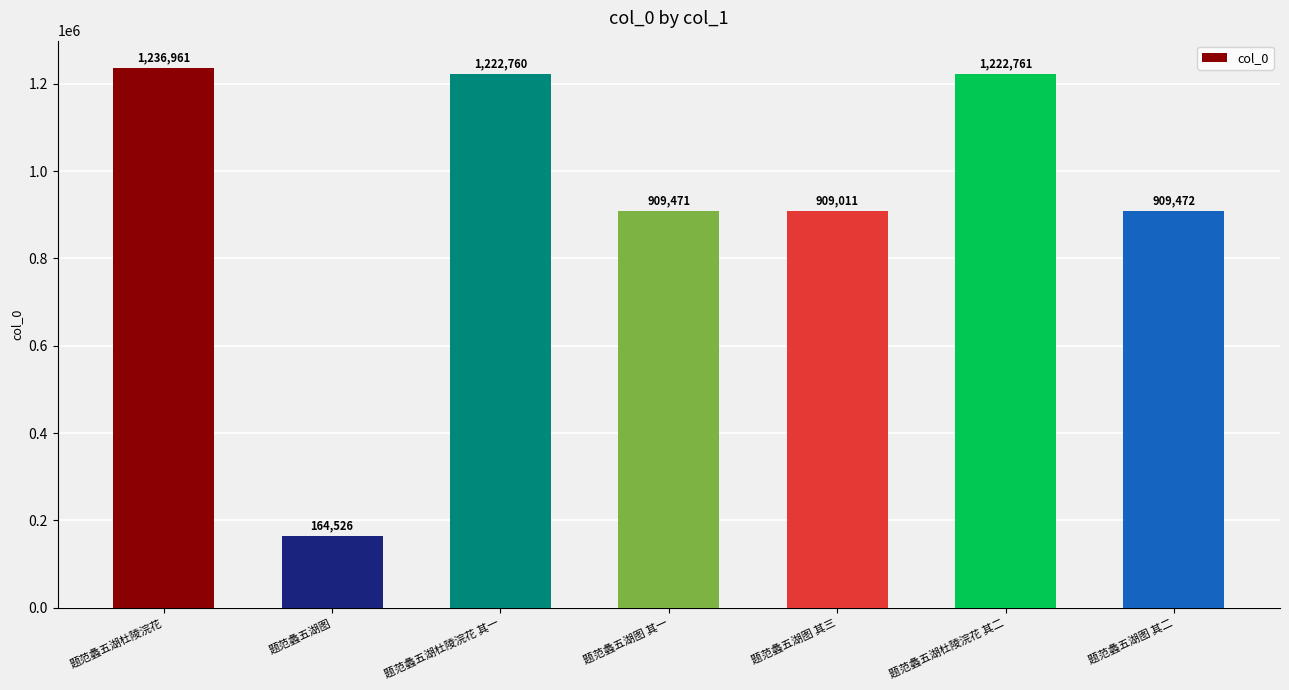

Read the value at 题范蠡五湖杜陵浣花 其二, to the nearest 50.

1222750